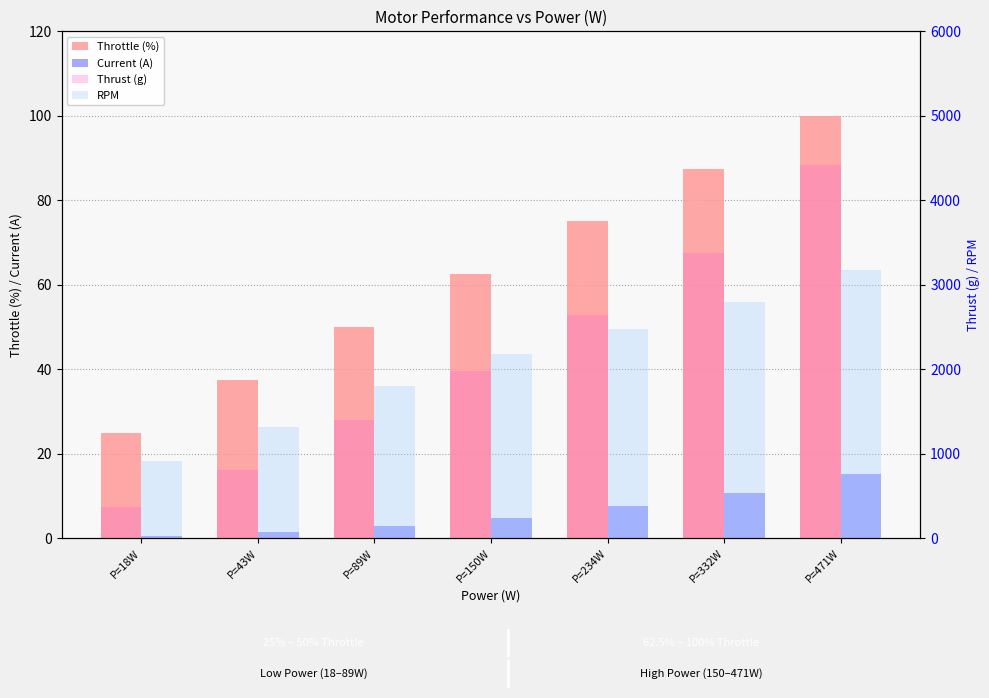

How many data points does each series have?

7